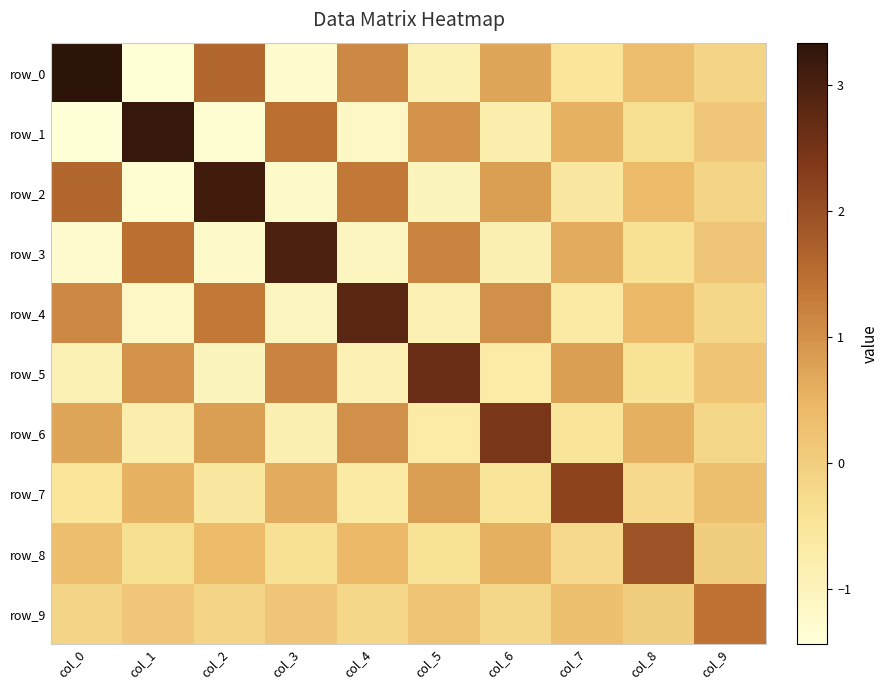

What is the maximum value shown in the chart?

3.3